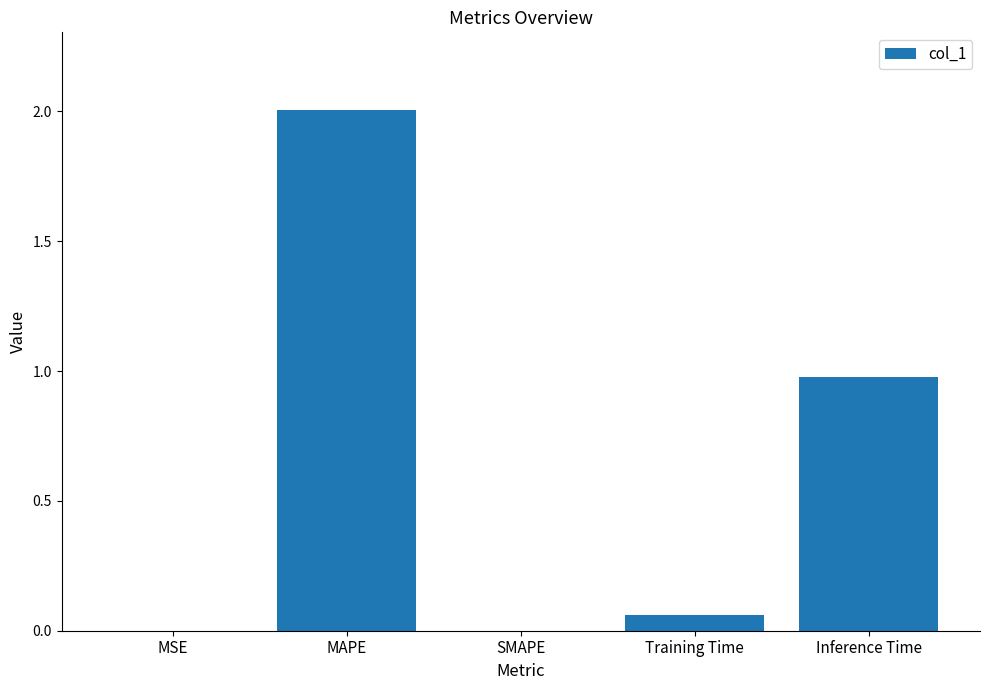

Does the chart contain stacked bars?

No